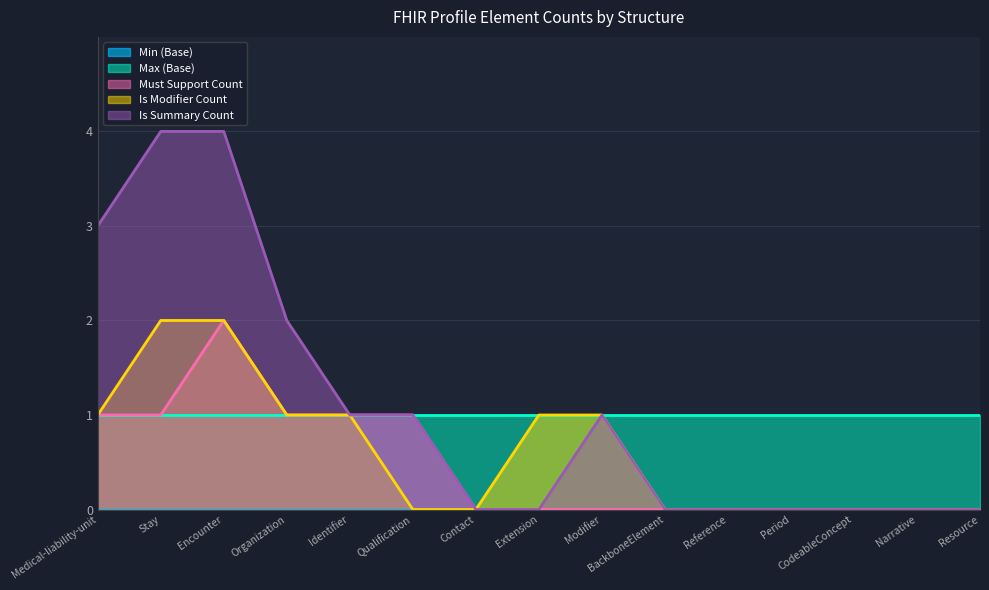

What is the label of the 8th point from the right?

Extension